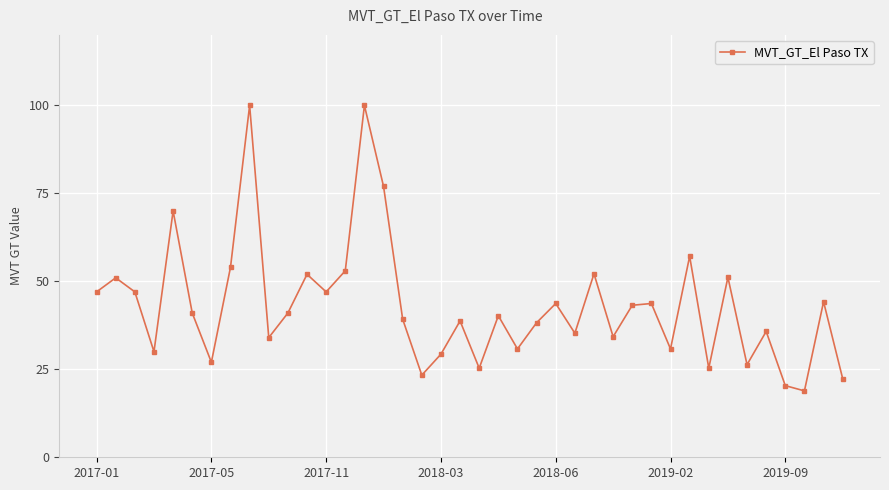

What is the minimum value shown in the chart?

18.9